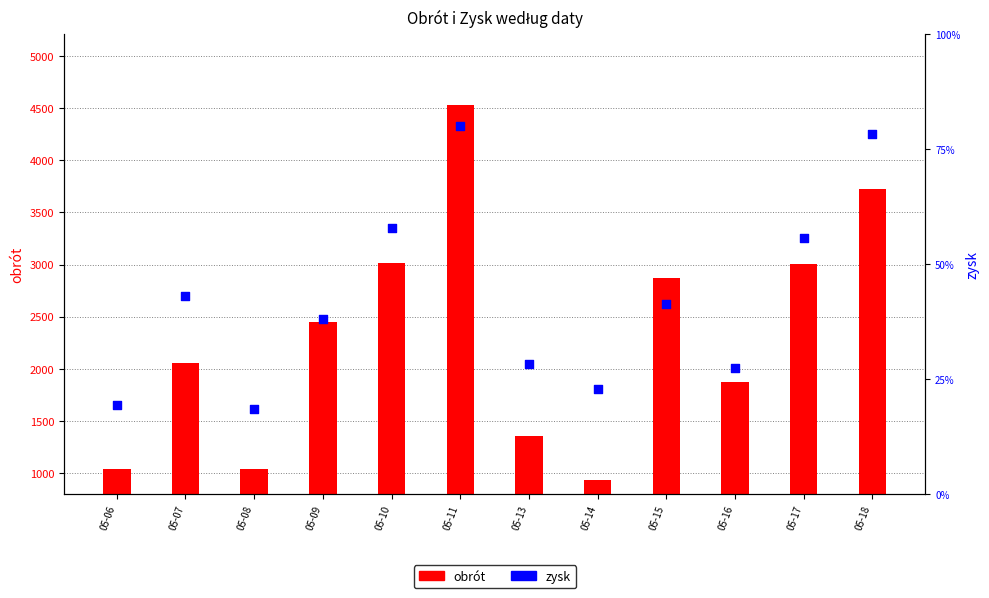

Which series reaches the minimum Y coordinate?

obrót